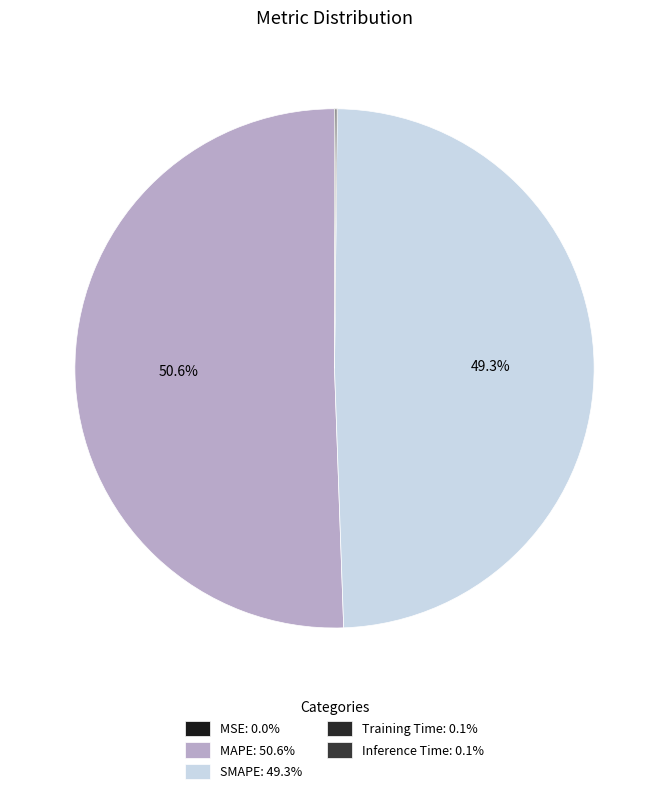

How many slices are in this pie chart?

5